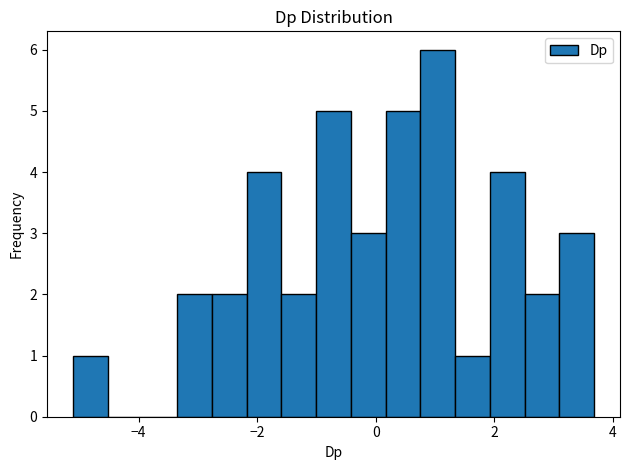

Read against the x-axis, roughly where is the centre of the tallest bar?

1.0